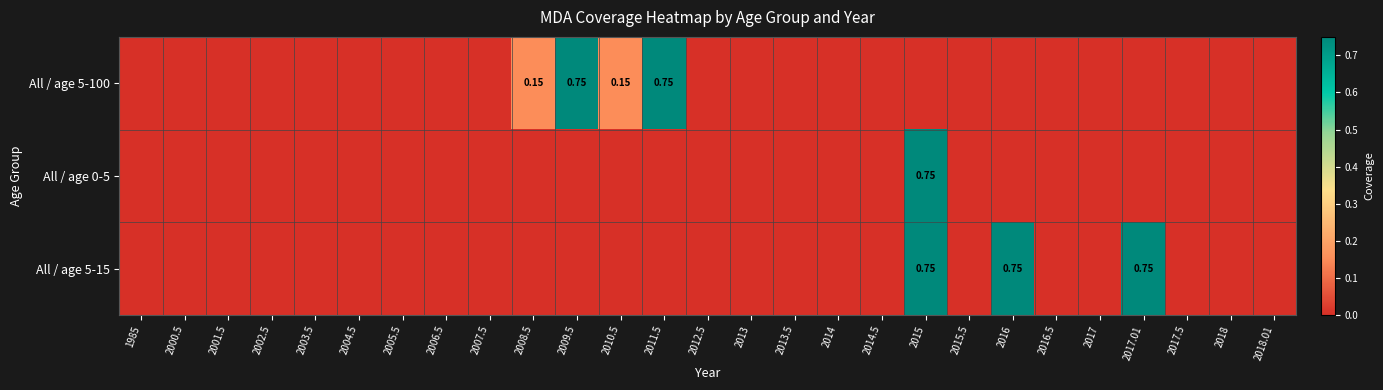

The All / age 0-5 series shows 0.0 at 2017.01. True or false?

True